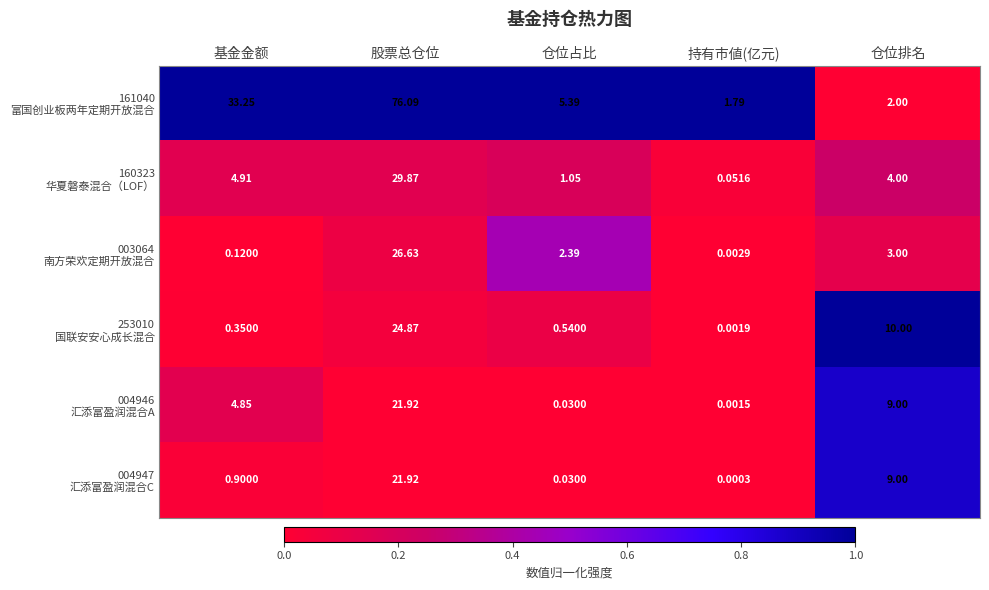

Which label corresponds to the largest value in the chart?

股票总仓位